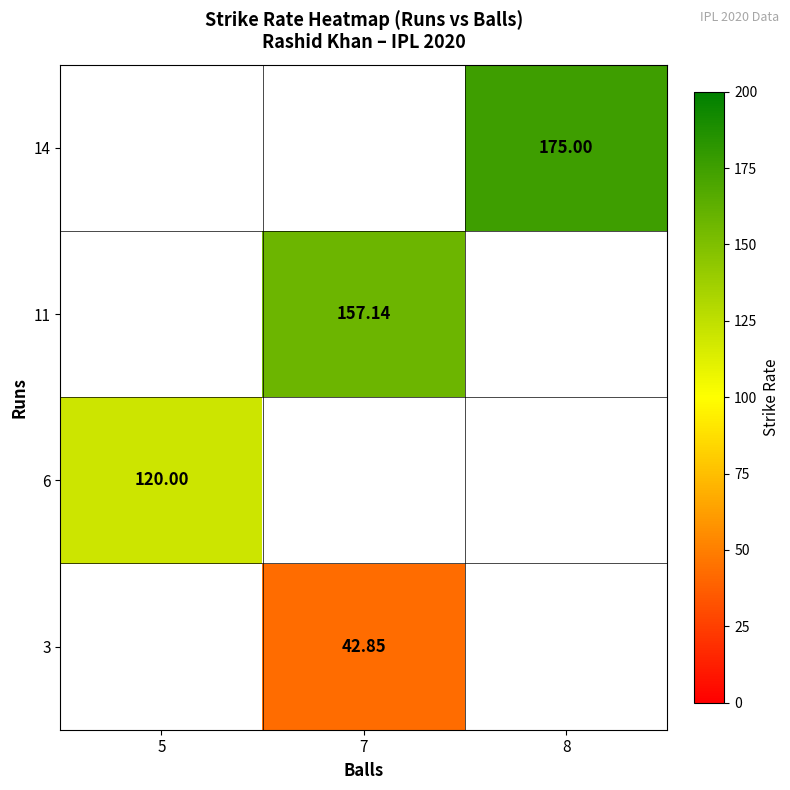

Is it true that 3 equals 75.6 at 7?

False